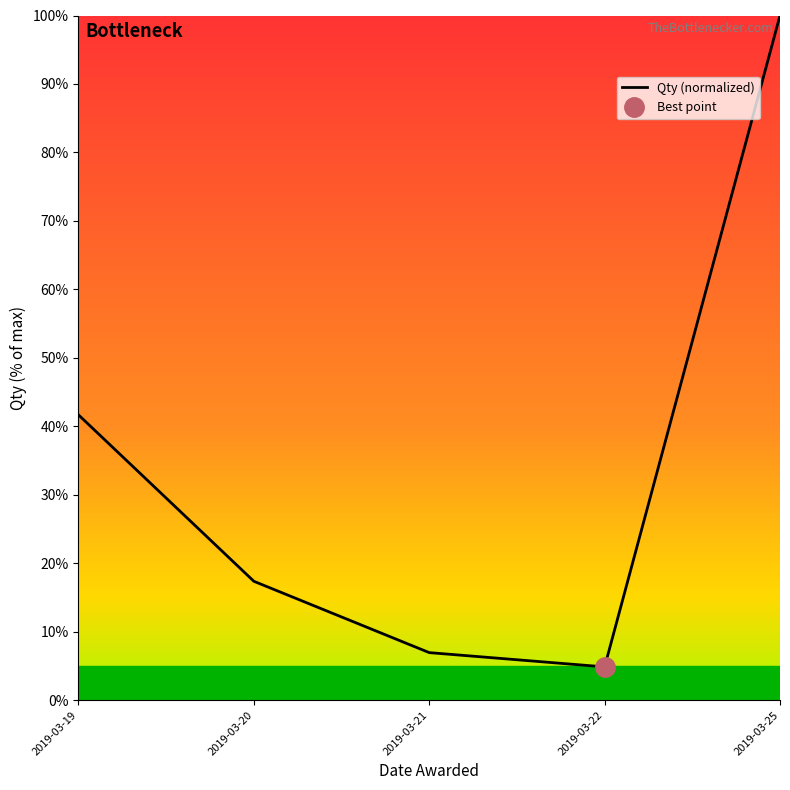

Where is the data nearest to the value 52?

2019-03-19